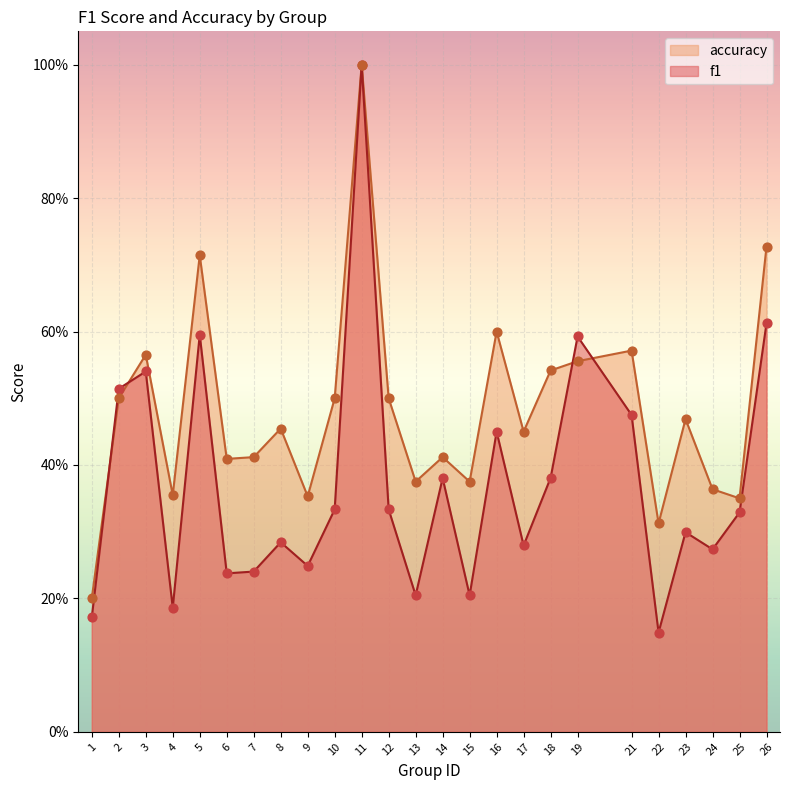

Which series reaches the minimum Y coordinate?

f1